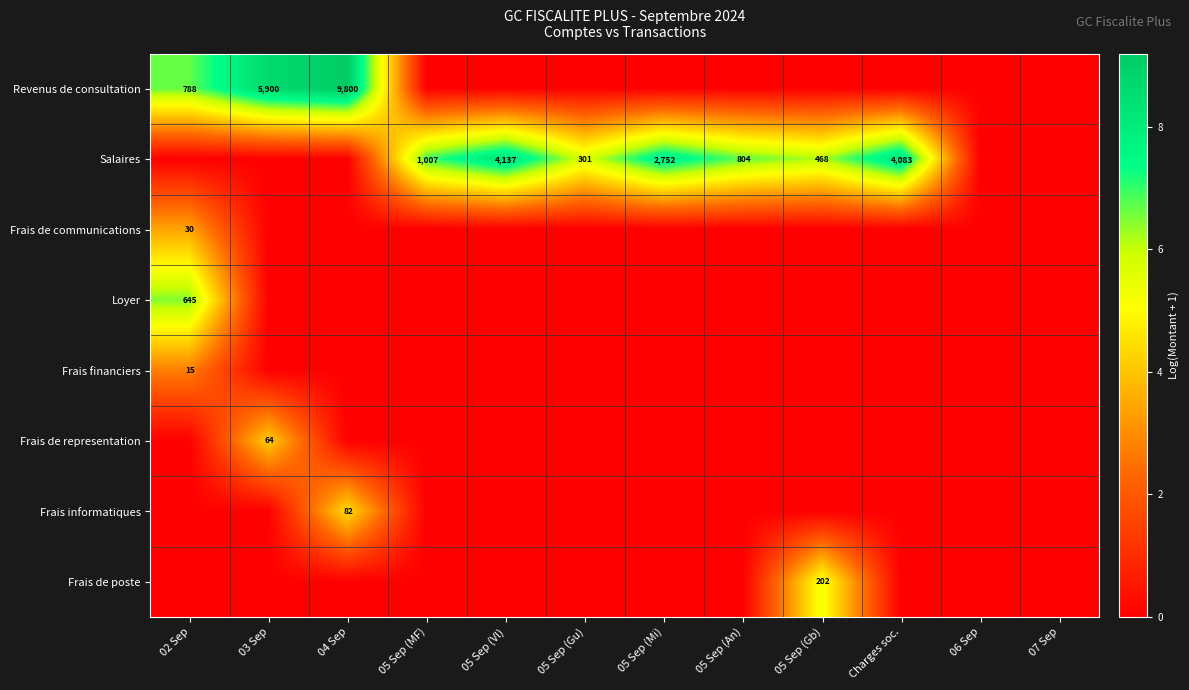

What is the spread (max minus min) of values at 05 Sep (Vl)?

8.3